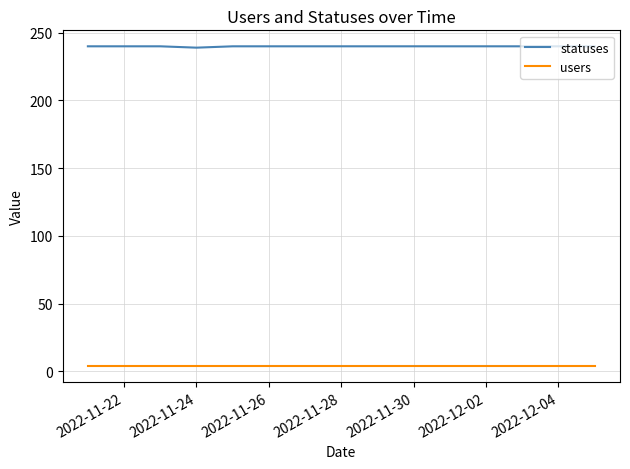

What is the difference between the maximum and minimum values in the statuses series?

1